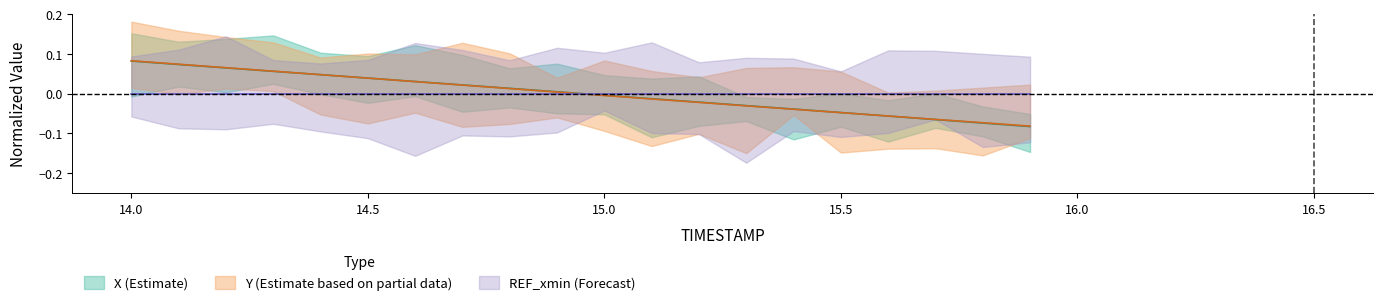

How many values in Y are below zero?

10